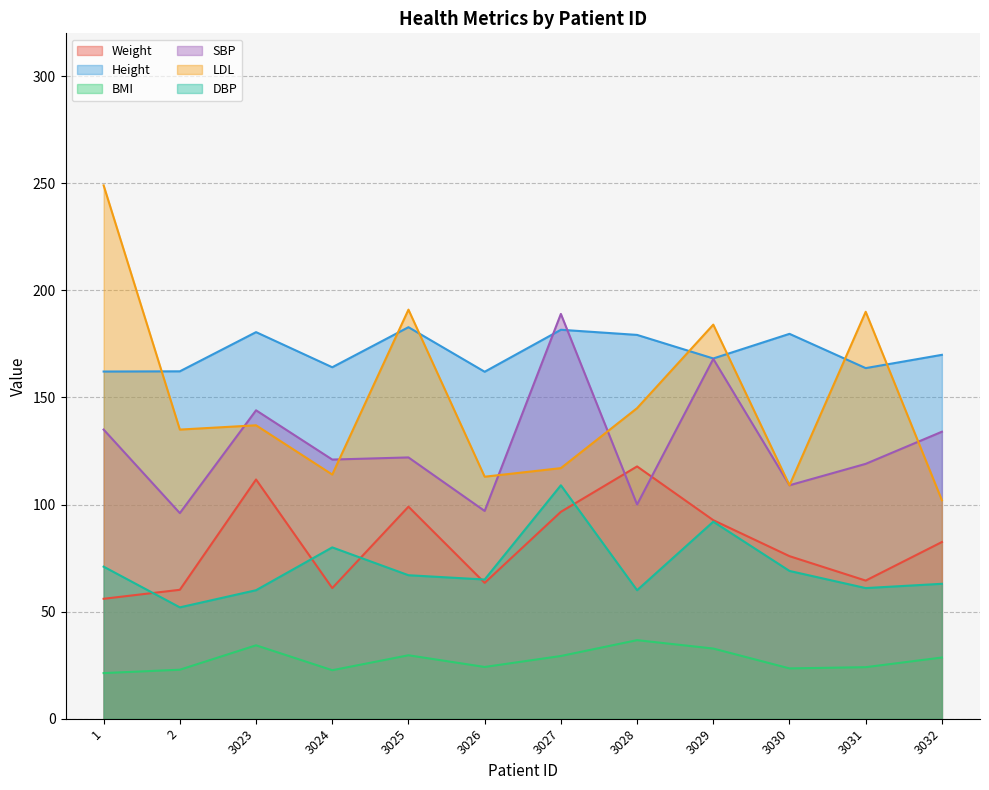

How many values in the Weight series exceed 82?

6